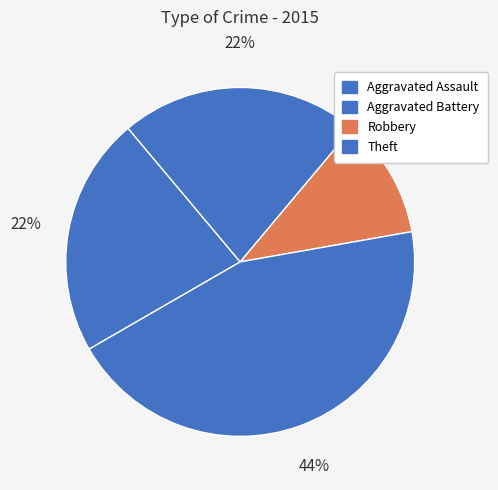

Count the number of slices in the pie.

4